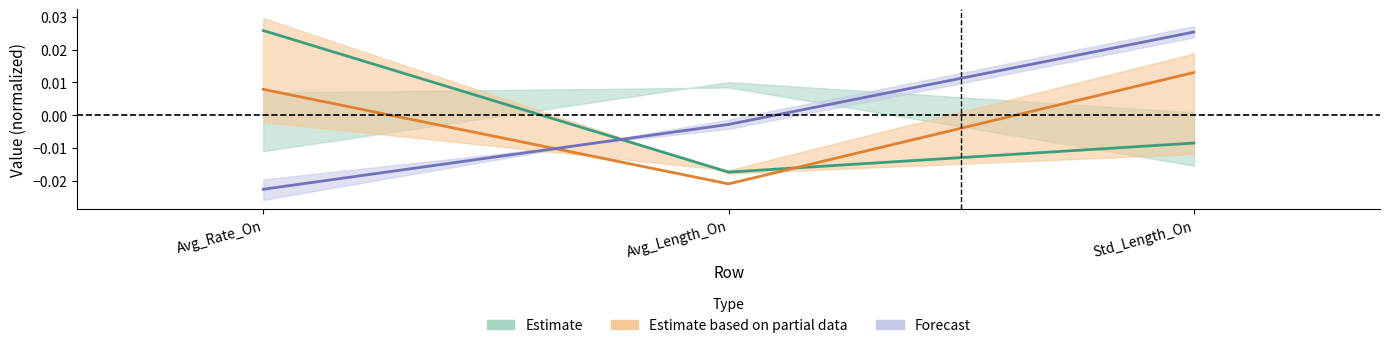

True or false: TBL has a value of 0.0 at Std_Length_On.

False